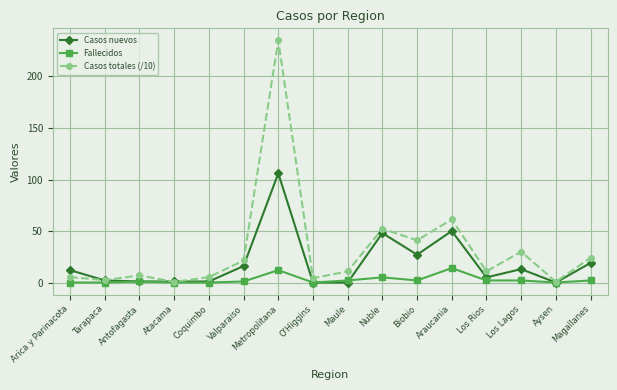

Which category has the highest value in the Casos totales (/10) series?

Metropolitana